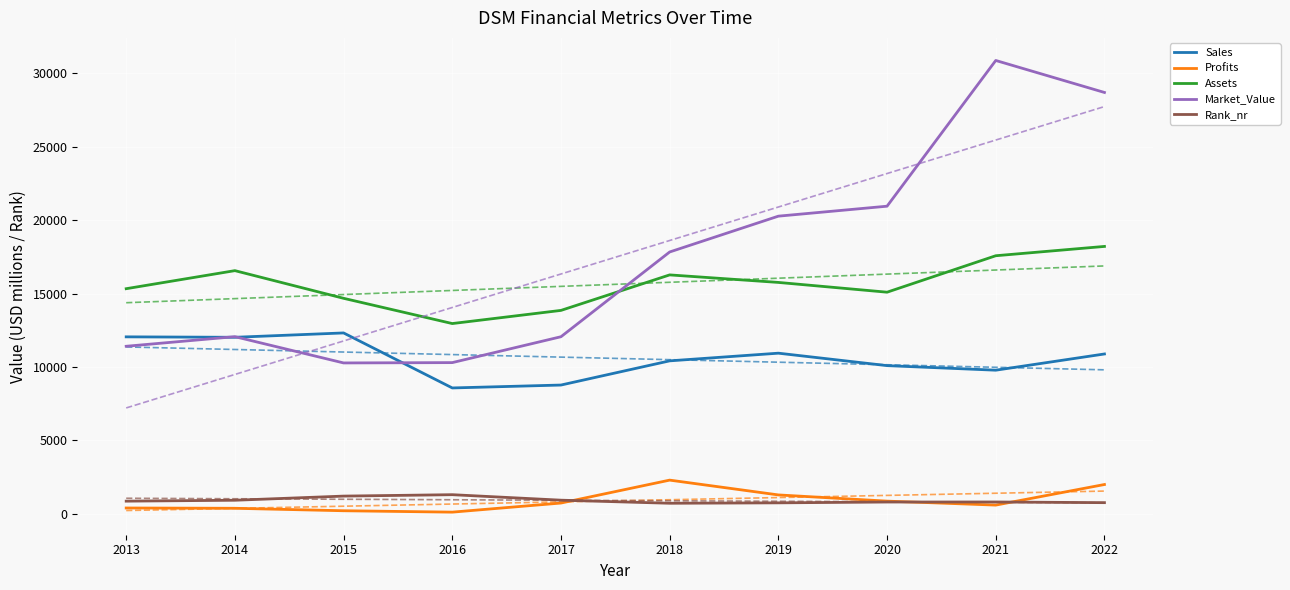

Reading right to left, what are all the values shown in this chart?

Sales: 2022=10879.0	2021=9773.0	2020=10084.0	2019=10933.0	2018=10410.0	2017=8761.0	2016=8563.0	2015=12313.0	2014=12016.0	2013=12046.0
Profits: 2022=1981.0	2021=578.0	2020=848.4	2019=1271.0	2018=2280.0	2017=717.9	2016=97.6	2015=192.3	2014=359.8	2013=380.0
Assets: 2022=18210.0	2021=17575.0	2020=15090.0	2019=15756.0	2018=16269.0	2017=13849.0	2016=12952.0	2015=14673.0	2014=16559.0	2013=15328.0
Market_Value: 2022=28704.0	2021=30885.0	2020=20952.0	2019=20273.0	2018=17831.0	2017=12054.0	2016=10290.0	2015=10268.0	2014=12059.0	2013=11404.0
Rank_nr: 2022=744.0	2021=790.0	2020=787.0	2019=731.0	2018=703.0	2017=913.0	2016=1287.0	2015=1191.0	2014=908.0	2013=846.0